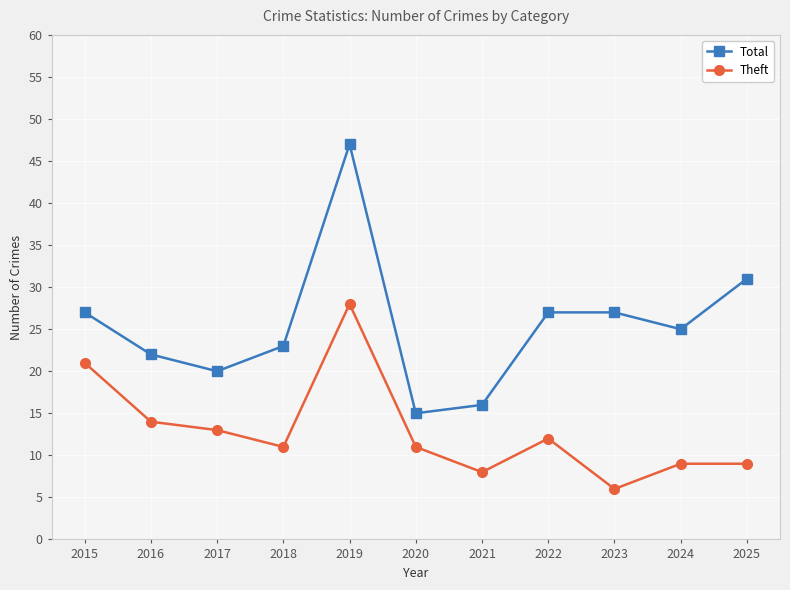

In Total, how many points are lower than both neighbors (excluding endpoints)?

3